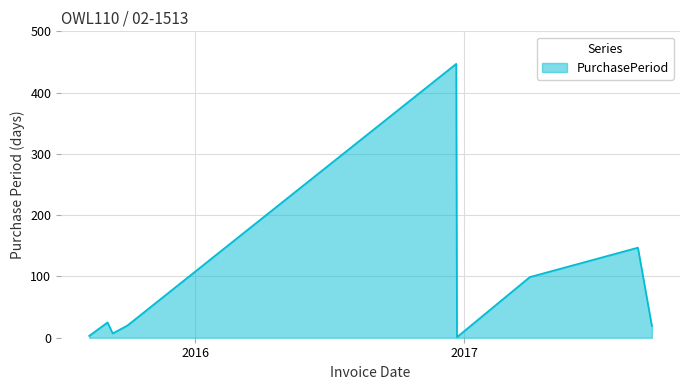

How many interior local valleys (lower than both neighbors) does the data have?

2